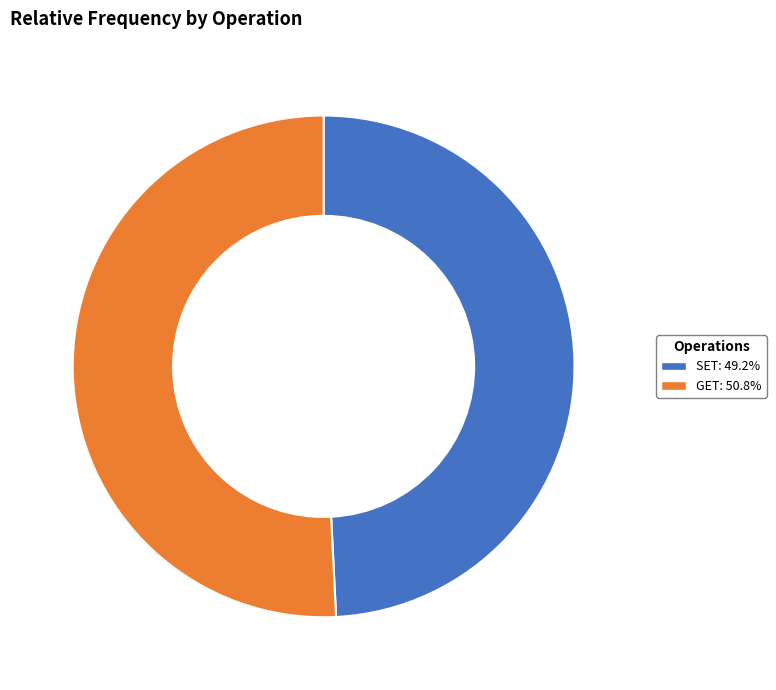

Which slice is the largest?

GET